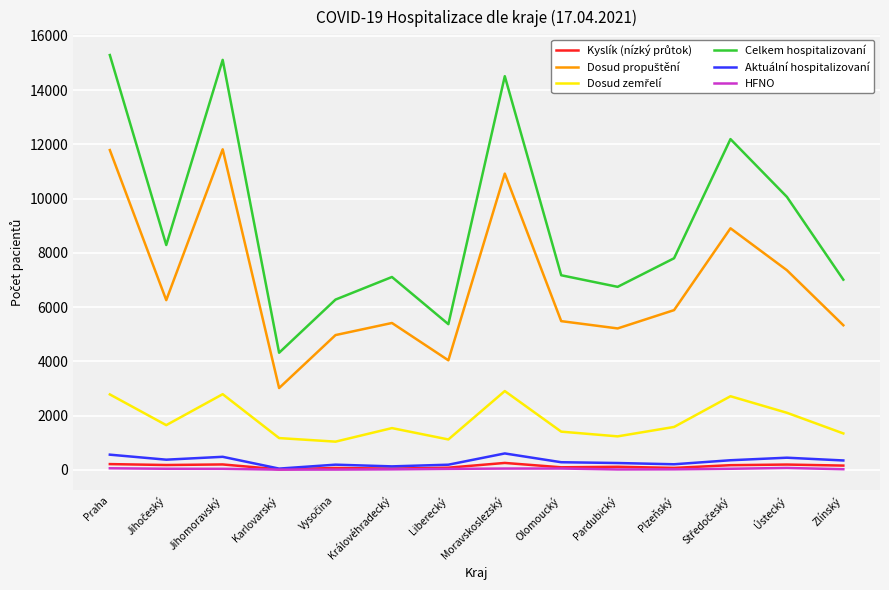

What is the maximum value shown in the chart?

15296